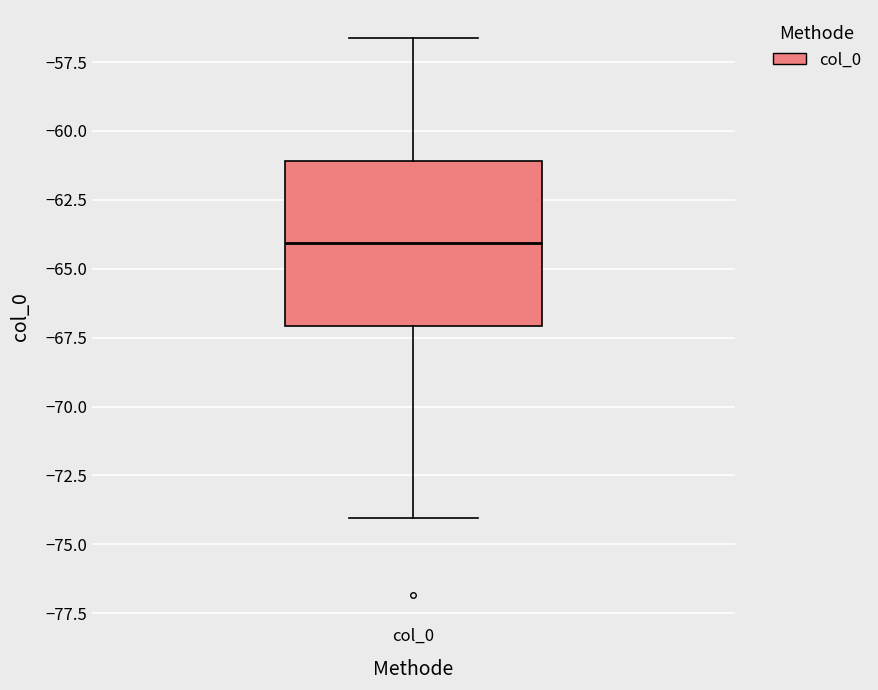

Transcribe this box plot: give where the median line is, the range the box spans, and where the two whiskers end, as read against the y-axis. The values are not printed on the chart, so give them approximately, as read against the axis.

median -64.0, box -67.0 to -61.0, whiskers -74.0 to -56.5